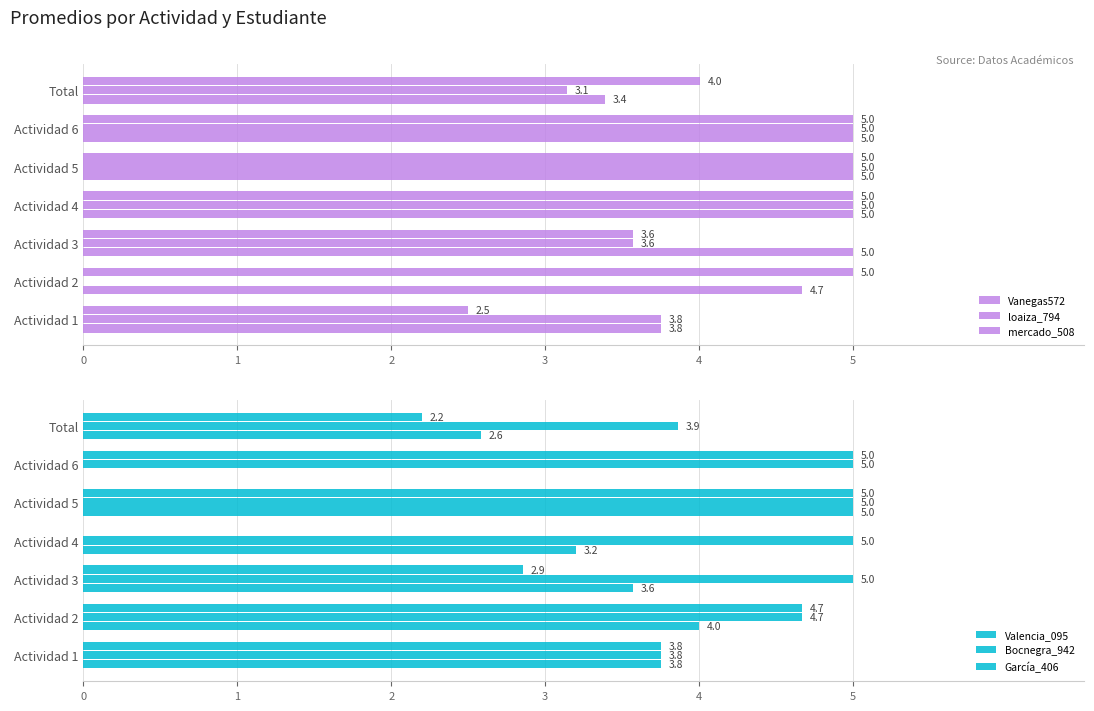

What is the sum of all mercado_508 values?

30.1